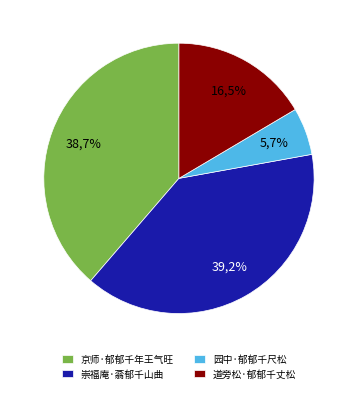

True or false: 京师·郁郁千年王气旺 accounts for 39% of the total.

True